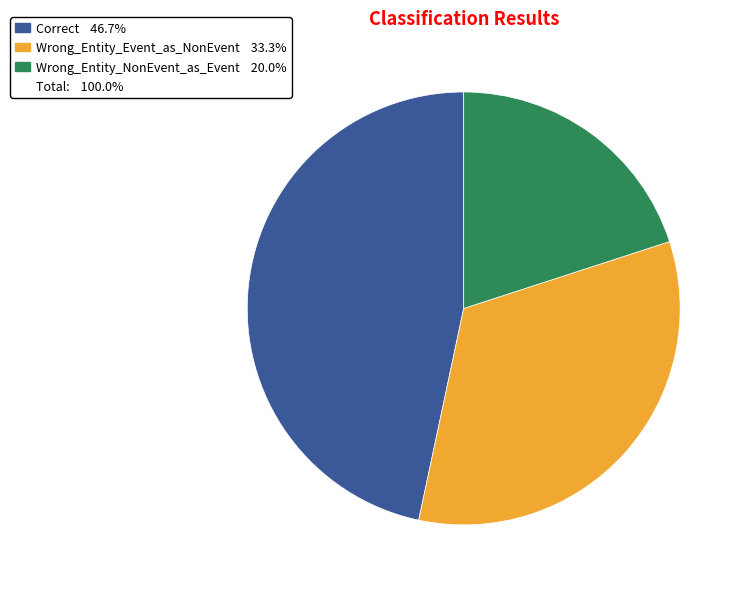

Is there a majority slice in this chart?

No